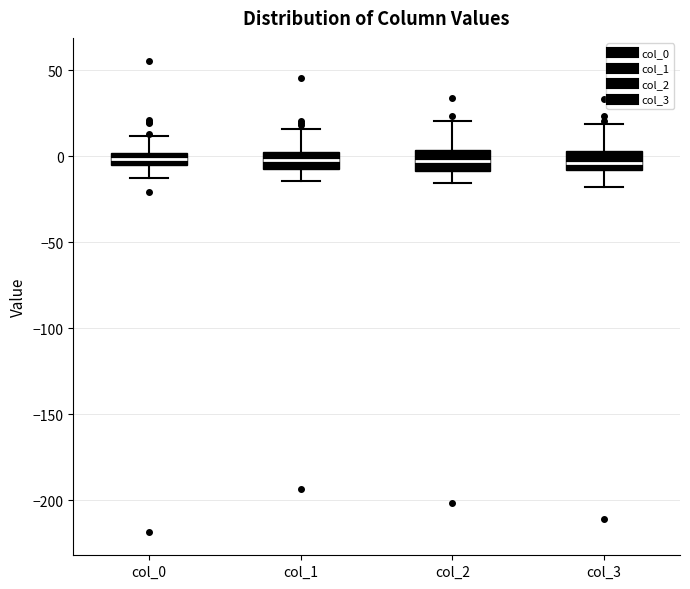

Where is the lower edge of the box for col_3 on the y-axis? The values are not printed on the chart, so give them approximately, as read against the axis.

-10